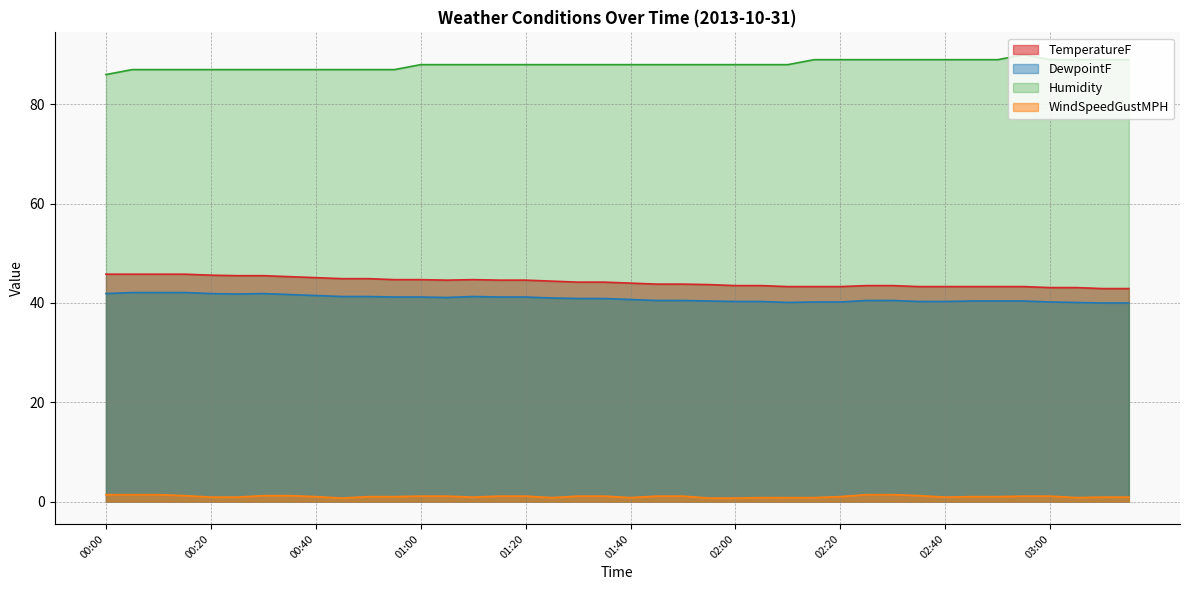

Reading left to right, what are all the values shown in this chart?

TemperatureF: 45.8	45.8	45.8	45.8	45.6	45.5	45.5	45.3	45.1	44.9	44.9	44.7	44.7	44.6	44.7	44.6	44.6	44.4	44.2	44.2	44.0	43.8	43.8	43.7	43.5	43.5	43.3	43.3	43.3	43.5	43.5	43.3	43.3	43.3	43.3	43.3	43.1	43.1	42.9	42.9
DewpointF: 41.9	42.1	42.1	42.1	41.9	41.8	41.9	41.7	41.5	41.3	41.3	41.2	41.2	41.1	41.3	41.2	41.2	41.0	40.9	40.9	40.7	40.5	40.5	40.4	40.3	40.3	40.1	40.2	40.2	40.5	40.5	40.3	40.3	40.4	40.4	40.4	40.2	40.1	40.0	40.0
Humidity: 86.0	87.0	87.0	87.0	87.0	87.0	87.0	87.0	87.0	87.0	87.0	87.0	88.0	88.0	88.0	88.0	88.0	88.0	88.0	88.0	88.0	88.0	88.0	88.0	88.0	88.0	88.0	89.0	89.0	89.0	89.0	89.0	89.0	89.0	89.0	90.0	89.0	89.0	89.0	89.0
WindSpeedGustMPH: 1.4	1.4	1.4	1.2	0.9	0.9	1.2	1.2	1.0	0.7	1.0	1.0	1.1	1.1	0.9	1.1	1.1	0.8	1.1	1.1	0.8	1.1	1.1	0.7	0.7	0.8	0.8	0.8	1.0	1.4	1.4	1.2	0.9	1.0	1.0	1.1	1.1	0.8	0.9	0.9